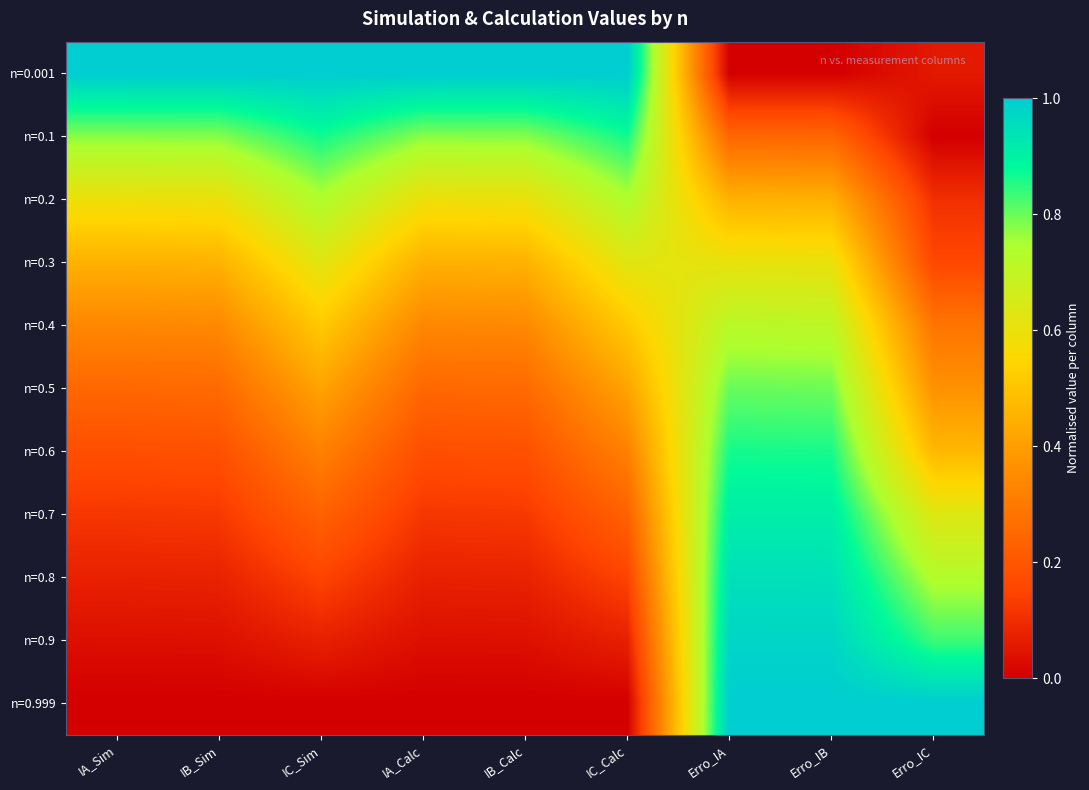

Count the number of data series in this chart.

11